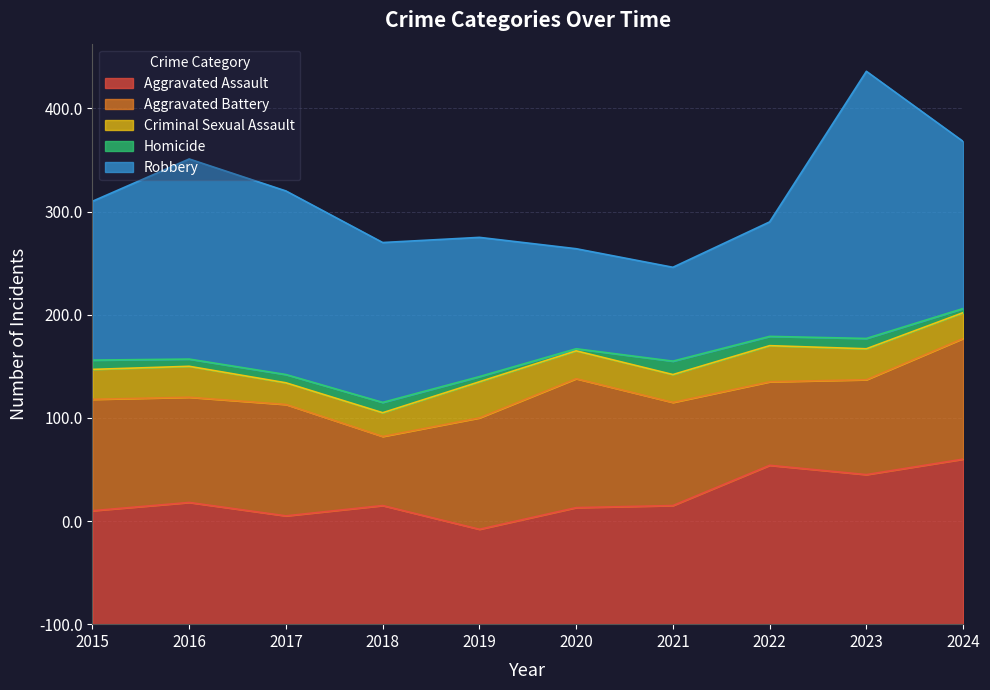

Which series has the largest range (max minus min)?

Robbery